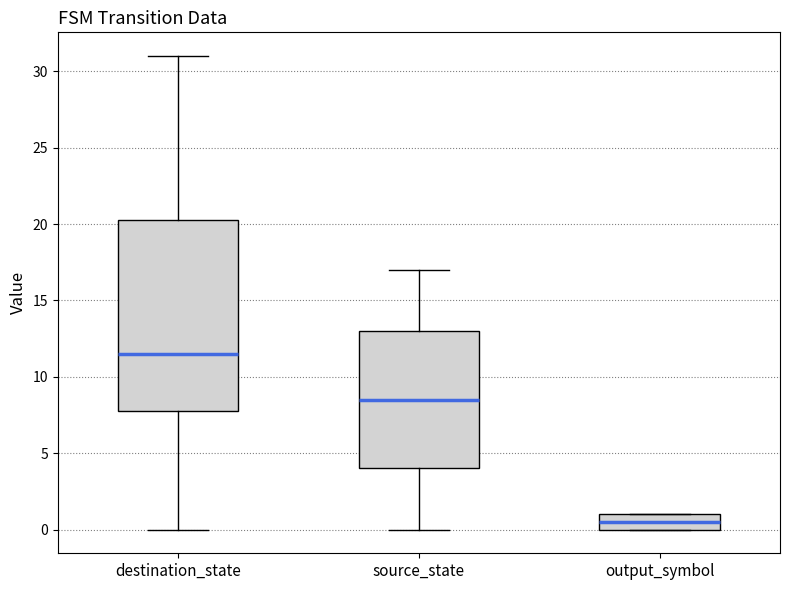

Which box is the tallest, from its lower edge to its upper edge?

destination_state